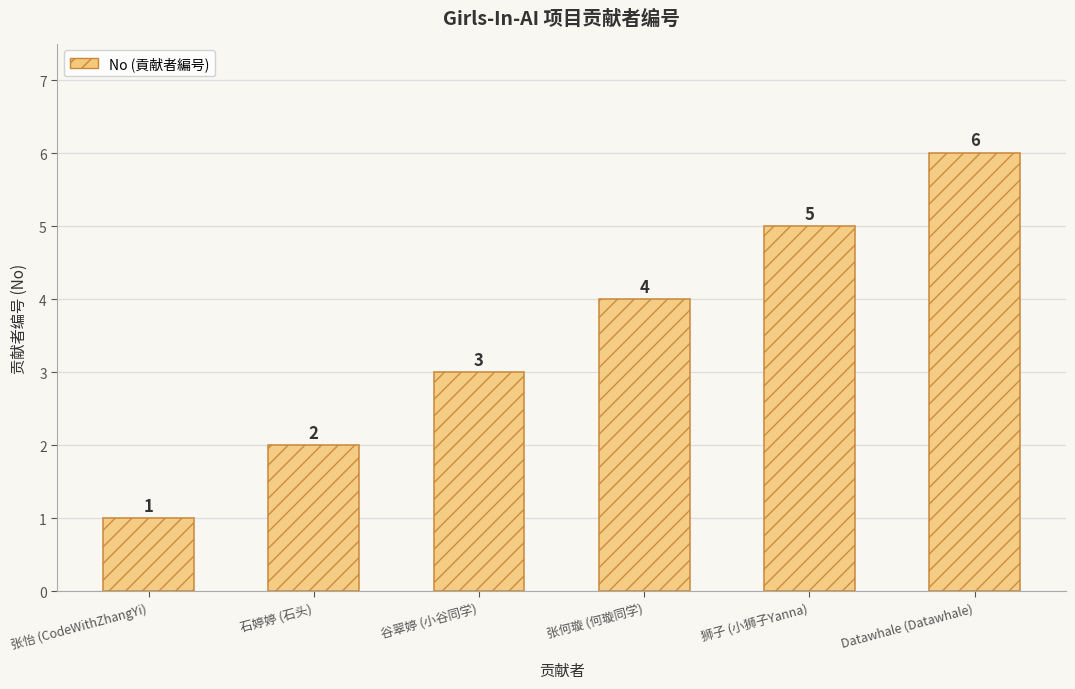

How many values are between 2 and 5?

4